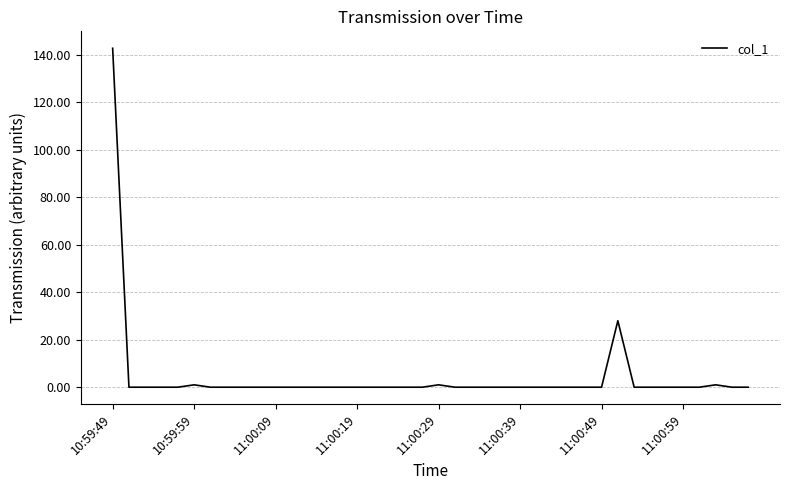

What is the maximum value shown in the chart?

142.8